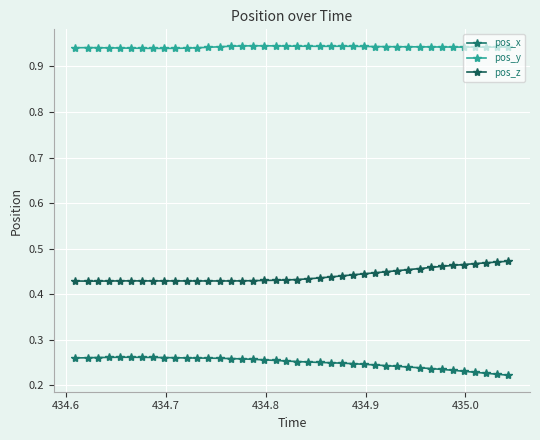

Count the number of data series in this chart.

3